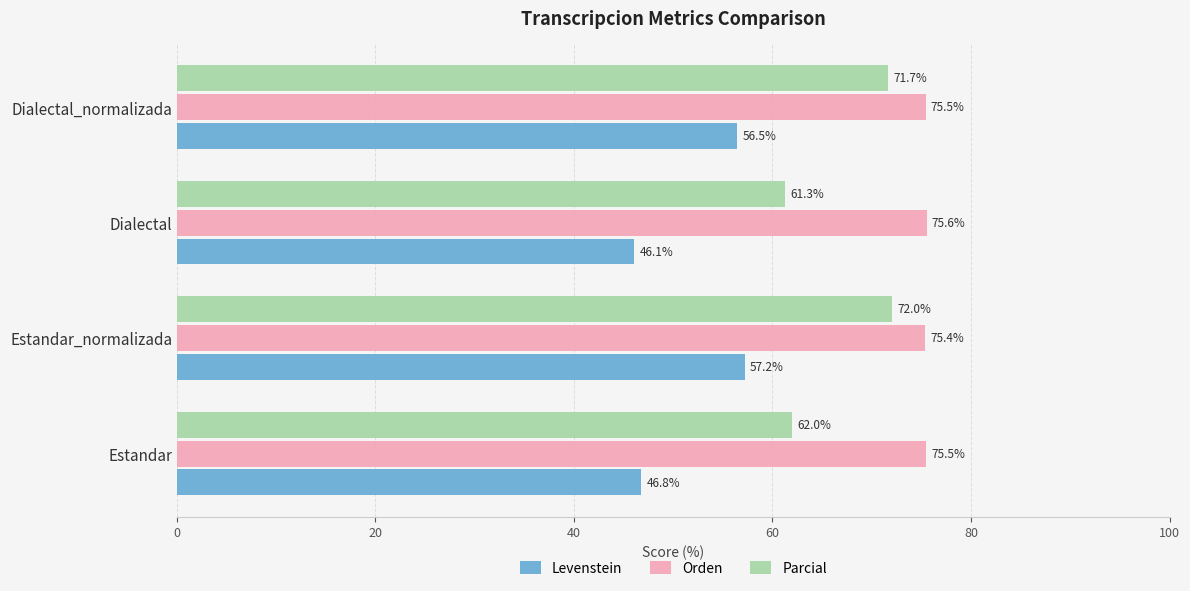

Is it true that Levenstein equals 46.8 at Estandar?

True